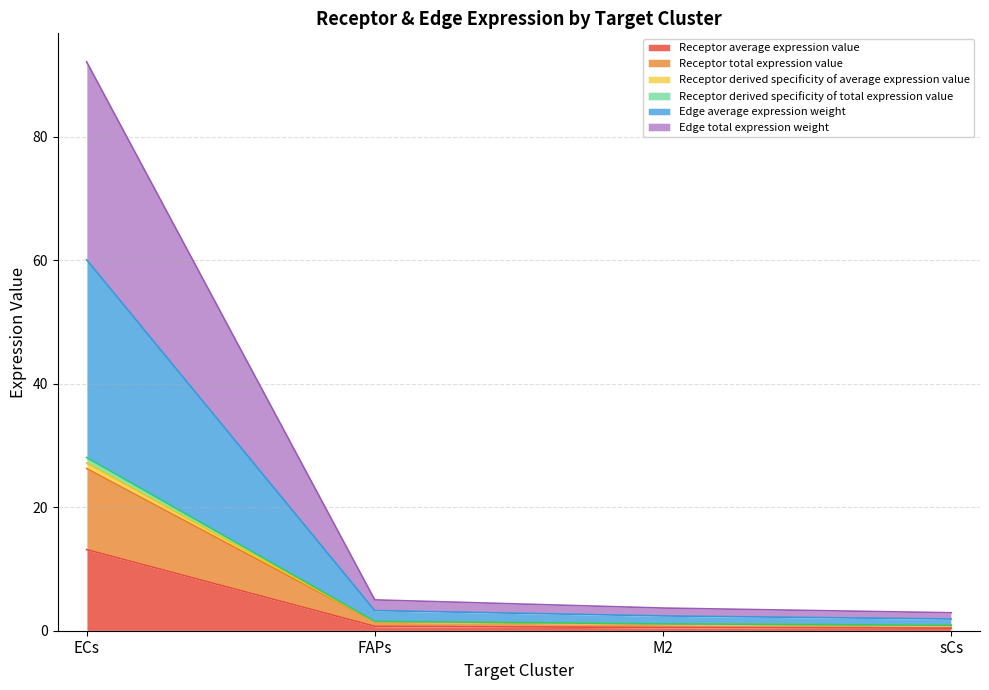

True or false: Edge average expression weight and Receptor total expression value cross at least once.

False